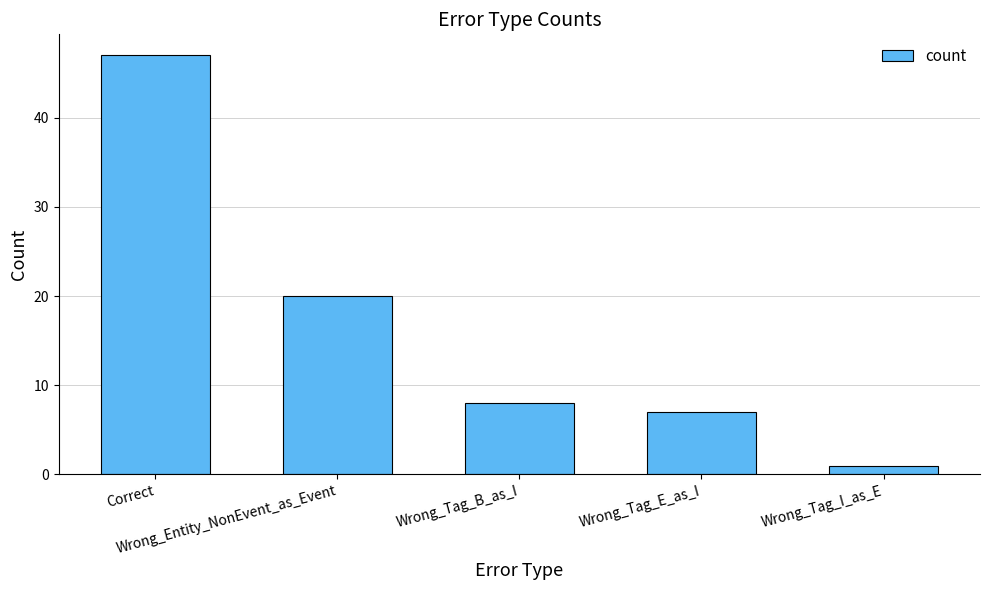

What position from the left is Wrong_Tag_E_as_I?

4